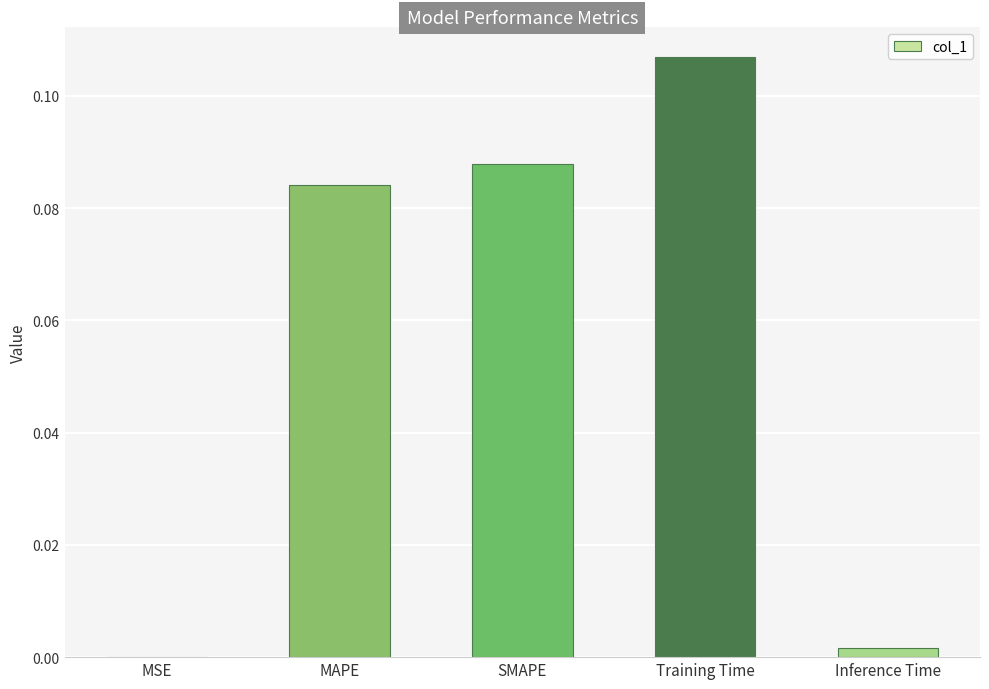

Which label corresponds to the largest value in the chart?

Training Time